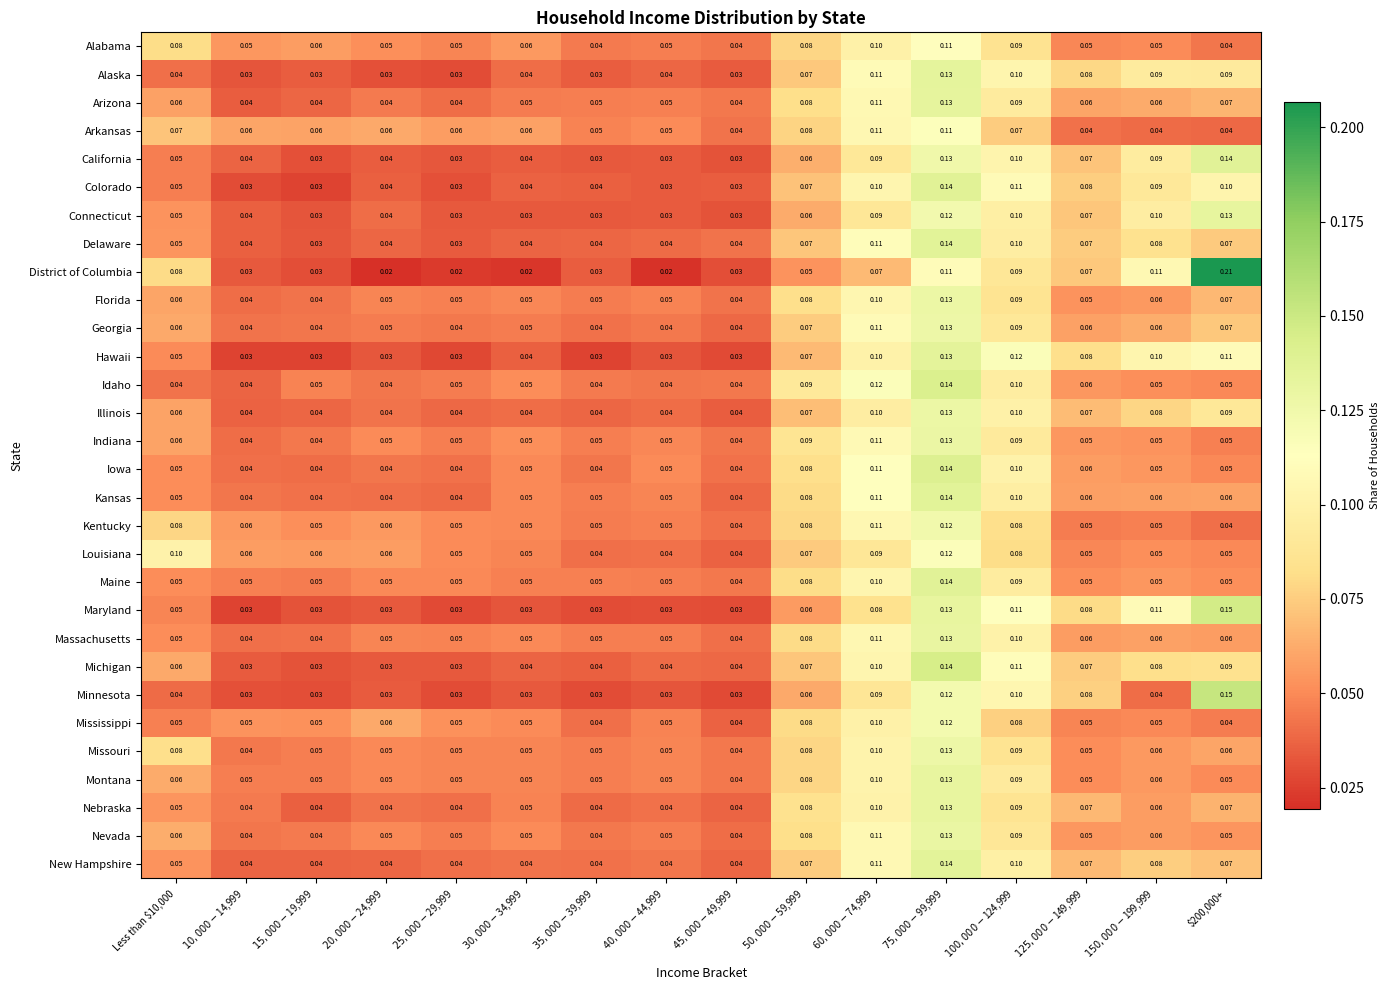

Which series has the largest total across all categories?

Missouri